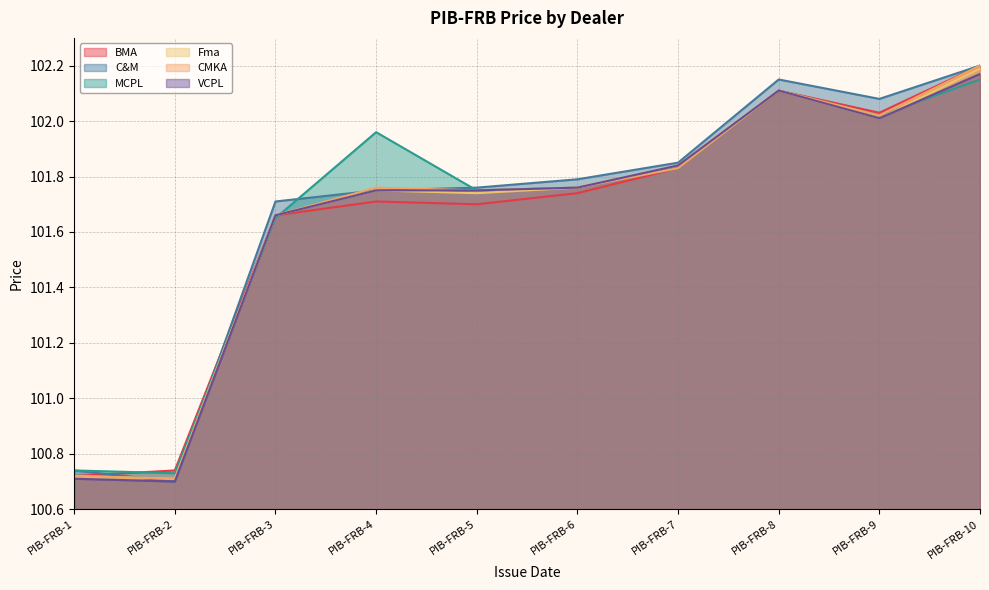

How many lines are shown in the chart?

6